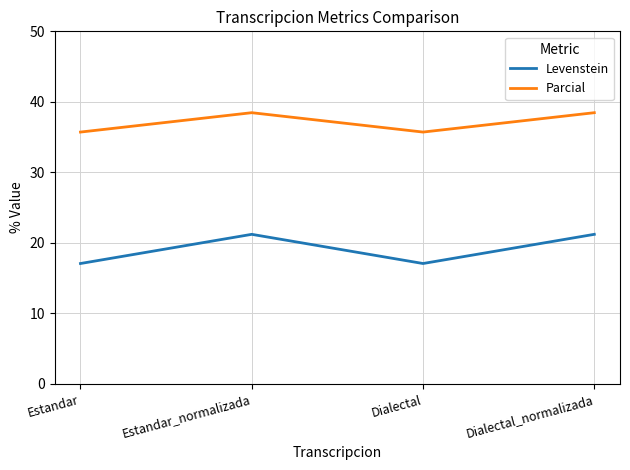

What is the difference between the highest and lowest values at Estandar_normalizada?

17.2